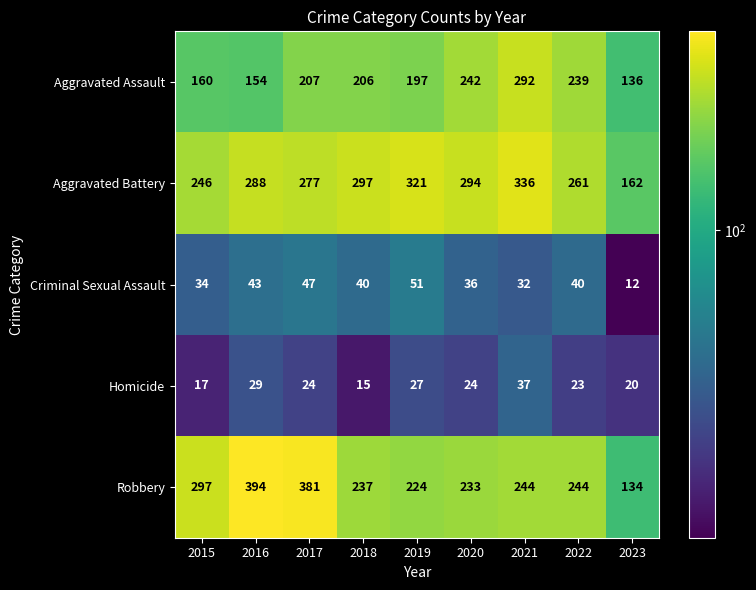

What is the minimum value shown in the chart?

12